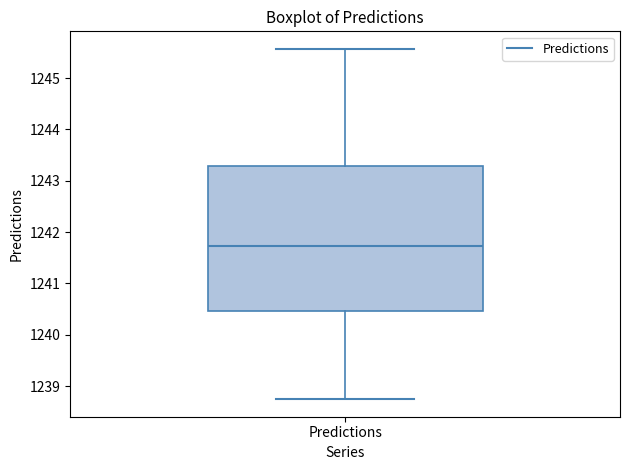

Read this box plot against the y-axis: the position of the median line, the range covered by the box, and the ends of both whiskers. The values are not printed on the chart, so give them approximately, as read against the axis.

median 1241.7, box 1240.5 to 1243.3, whiskers 1238.7 to 1245.6